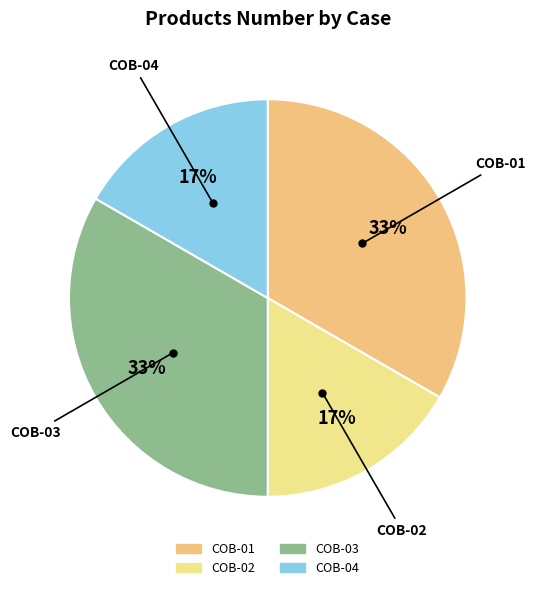

To the nearest percent, what is the combined percentage of COB-01 and COB-04?

50%